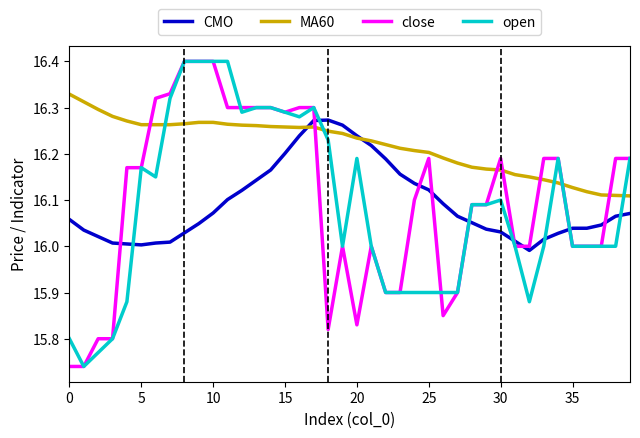

What is the highest value of the open series?

16.4